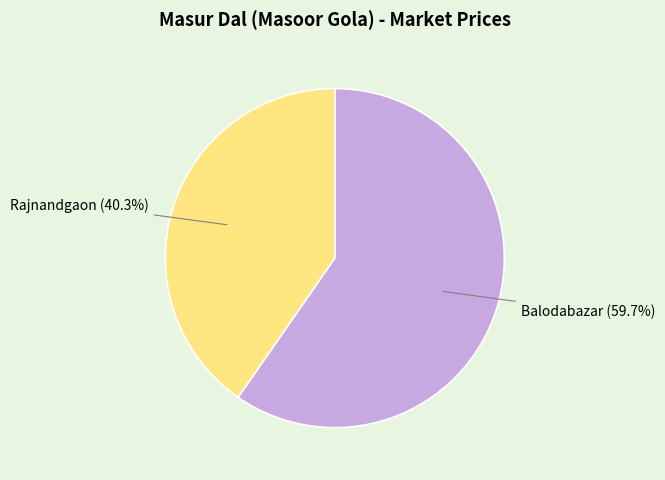

Is there a majority slice in this chart?

Yes